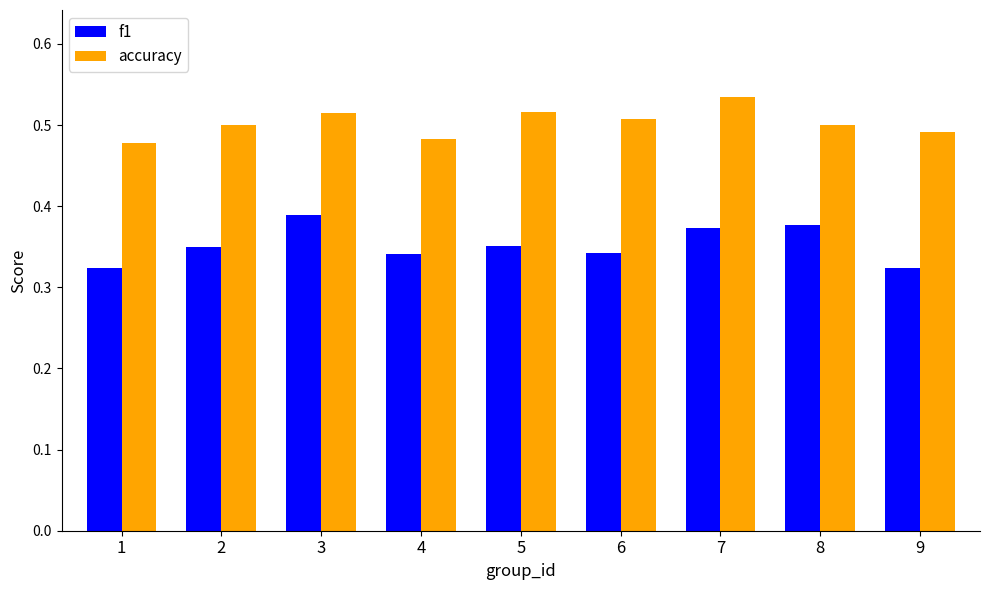

How many bars are there in total?

18